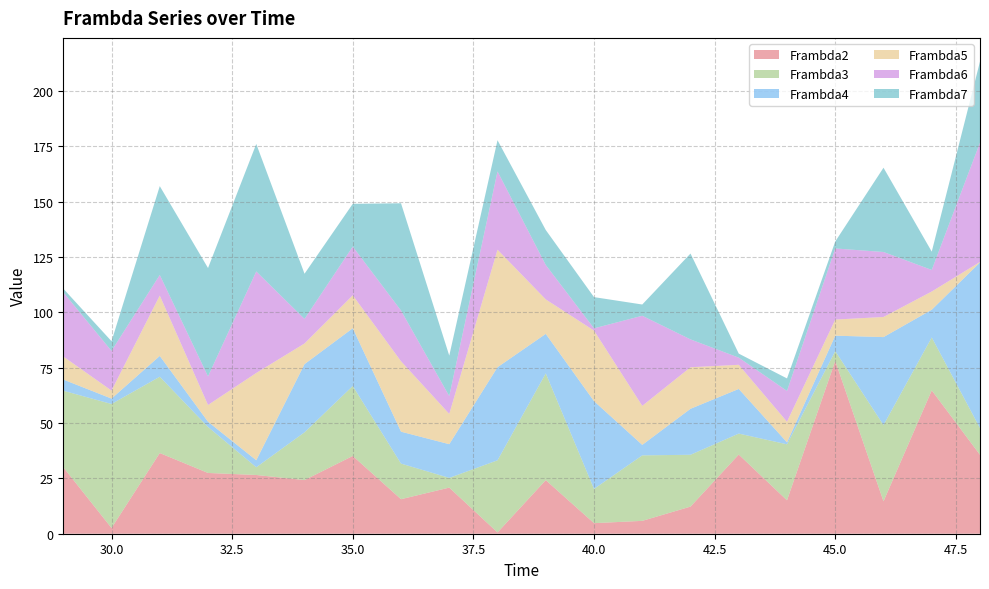

Reading left to right, extract all data points from this chart.

Frambda2: 29=30.0	30=2.6	31=36.4	32=27.4	33=26.5	34=24.2	35=35.1	36=15.6	37=20.8	38=0.6	39=24.2	40=4.8	41=5.8	42=12.2	43=35.8	44=15.1	45=78.1	46=14.6	47=64.7	48=35.6
Frambda3: 29=34.6	30=56.0	31=34.5	32=20.8	33=3.5	34=21.6	35=31.6	36=16.1	37=4.4	38=32.6	39=48.2	40=15.5	41=29.6	42=23.4	43=9.5	44=25.3	45=4.4	46=34.4	47=23.9	48=12.1
Frambda4: 29=5.0	30=2.4	31=9.4	32=2.4	33=3.2	34=30.8	35=26.1	36=14.4	37=15.2	38=42.0	39=17.8	40=39.6	41=4.7	42=20.8	43=20.2	44=0.9	45=7.0	46=39.7	47=12.5	48=74.8
Frambda5: 29=10.4	30=3.6	31=27.3	32=7.6	33=39.4	34=9.3	35=14.9	36=31.8	37=13.7	38=53.1	39=15.6	40=31.9	41=17.6	42=18.8	43=10.9	44=9.3	45=7.3	46=9.1	47=8.2	48=0.2
Frambda6: 29=29.0	30=17.9	31=9.3	32=12.9	33=45.8	34=11.1	35=22.0	36=22.9	37=8.0	38=35.4	39=15.5	40=1.0	41=40.7	42=12.6	43=3.2	44=13.9	45=32.1	46=29.3	47=9.7	48=53.9
Frambda7: 29=1.7	30=4.4	31=40.1	32=48.9	33=57.6	34=20.4	35=19.3	36=48.4	37=18.3	38=14.1	39=15.8	40=14.1	41=5.1	42=38.8	43=1.8	44=5.7	45=3.2	46=38.1	47=8.3	48=36.7